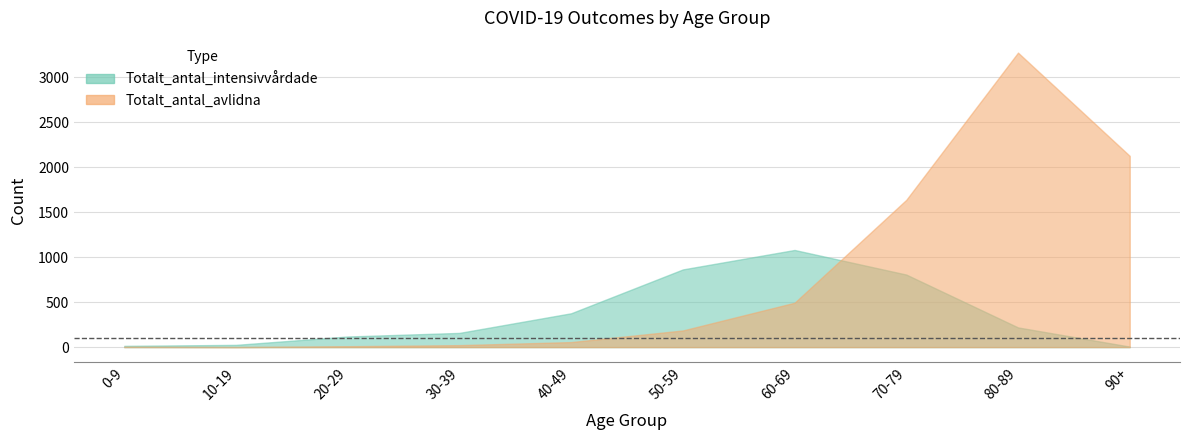

What is the maximum value shown in the chart?

3271